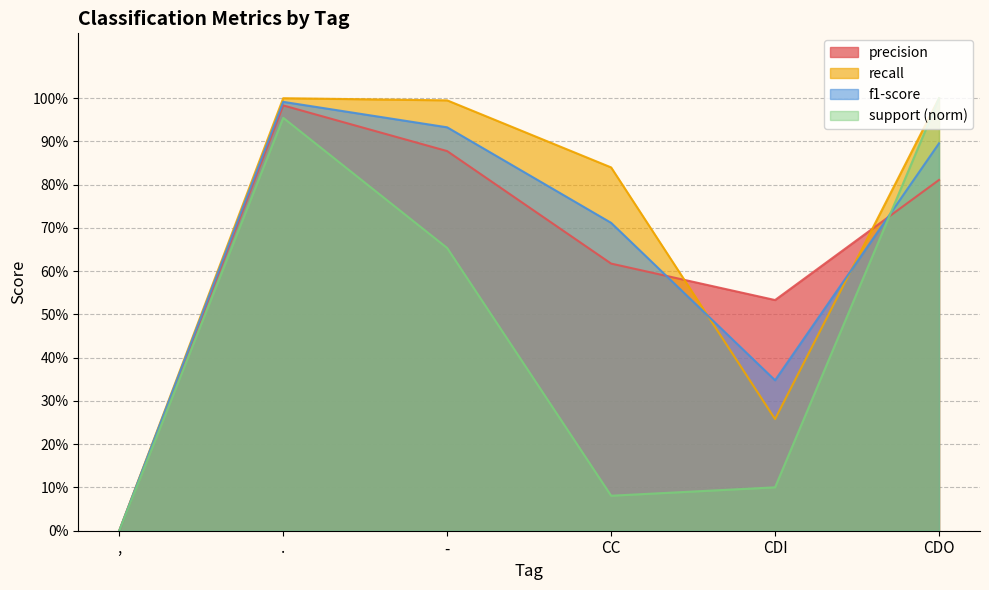

What is the label of the 2nd point from the left?

.